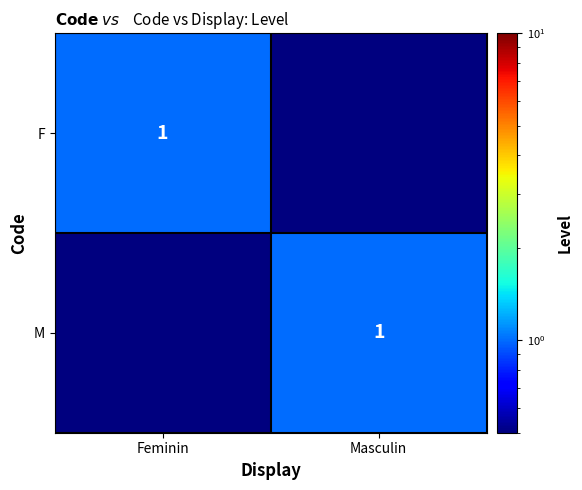

True or false: M has a value of 1.0 at Masculin.

True